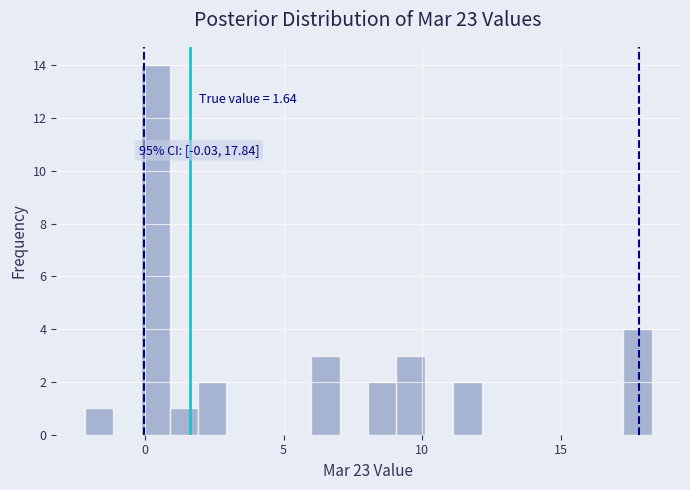

Around what value on the x-axis is the tallest bar? Give the approximate position of its centre, as read against the axis.

0.5